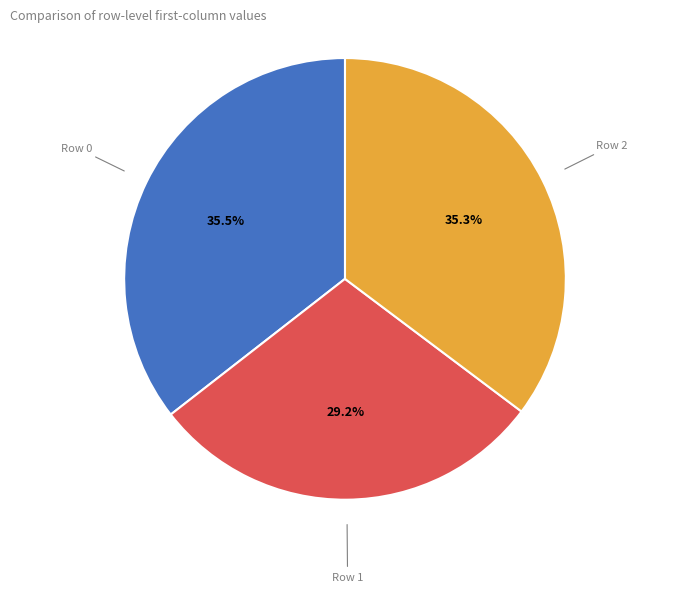

Is there a majority slice in this chart?

No